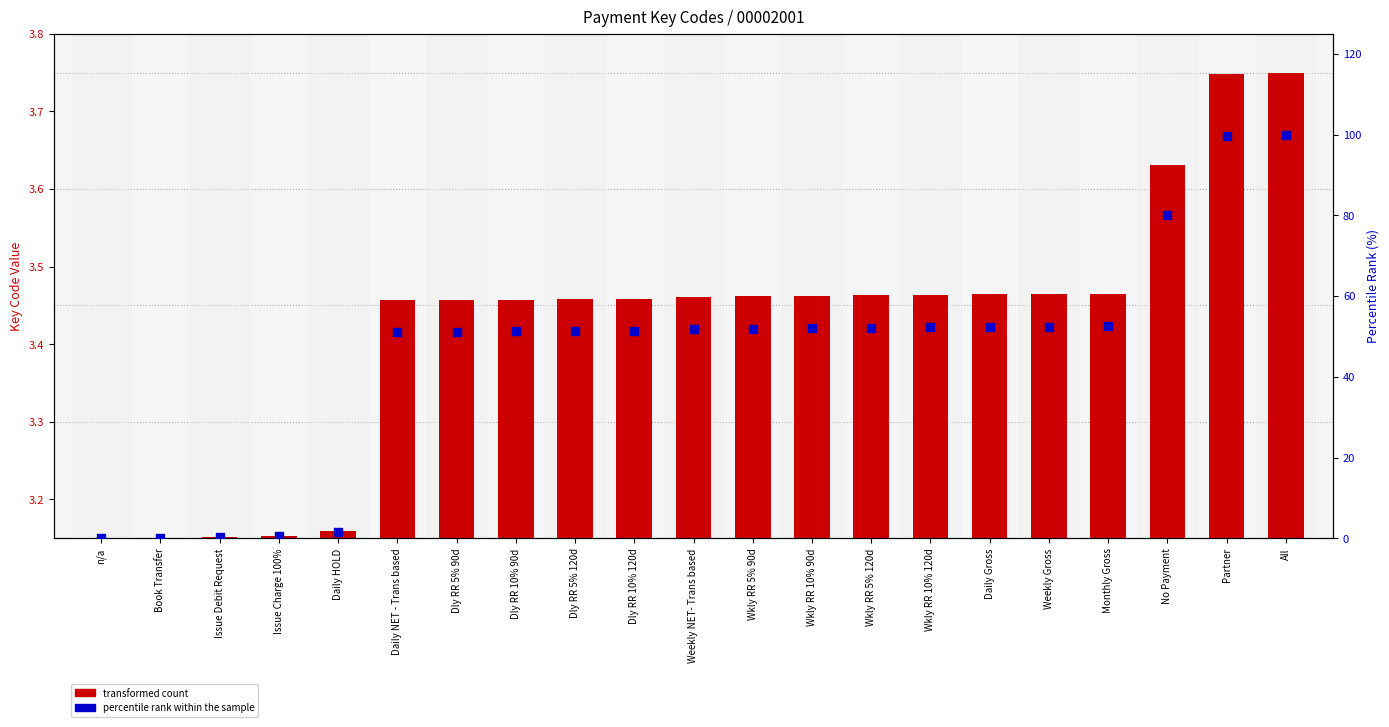

Which series reaches the minimum Y coordinate?

percentile rank within the sample